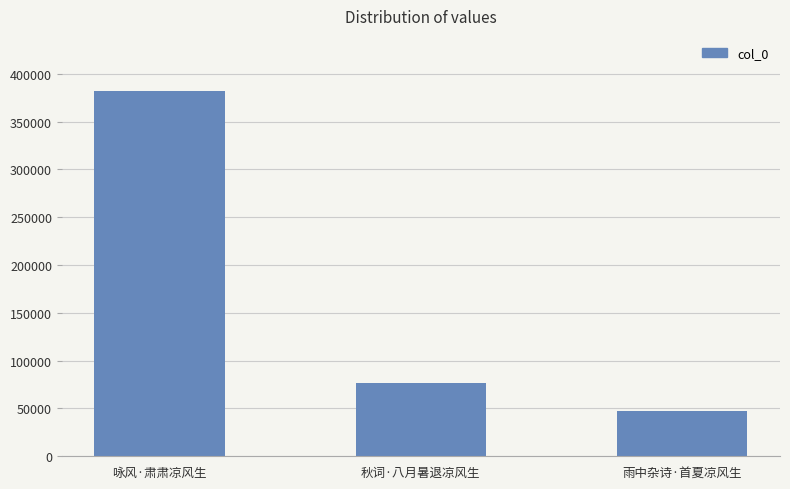

Reading left to right, transcribe all the data shown in this chart.

382238	76487	47659